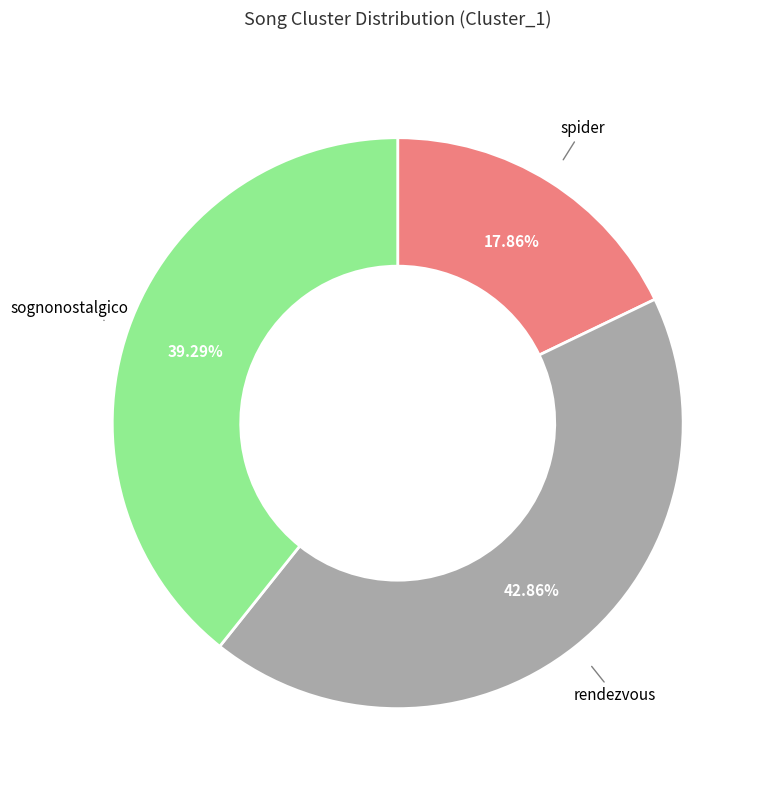

Is there any slice that represents more than half of the pie?

No